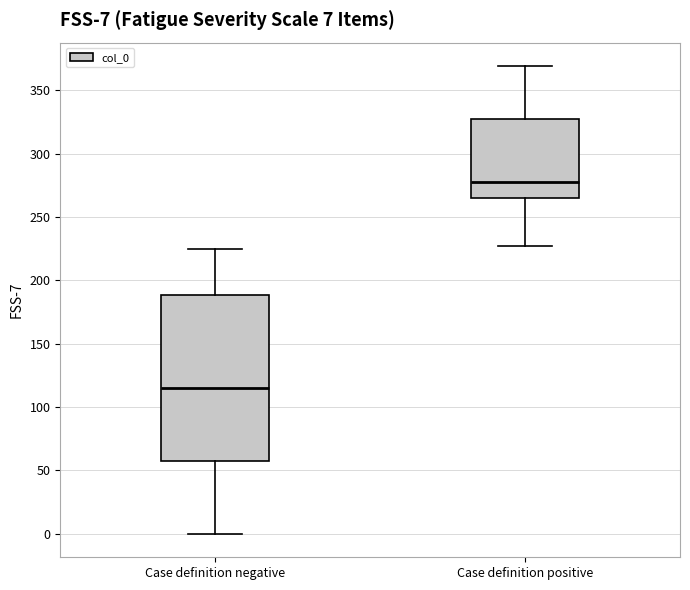

Which box's median line is the lowest?

Case definition negative